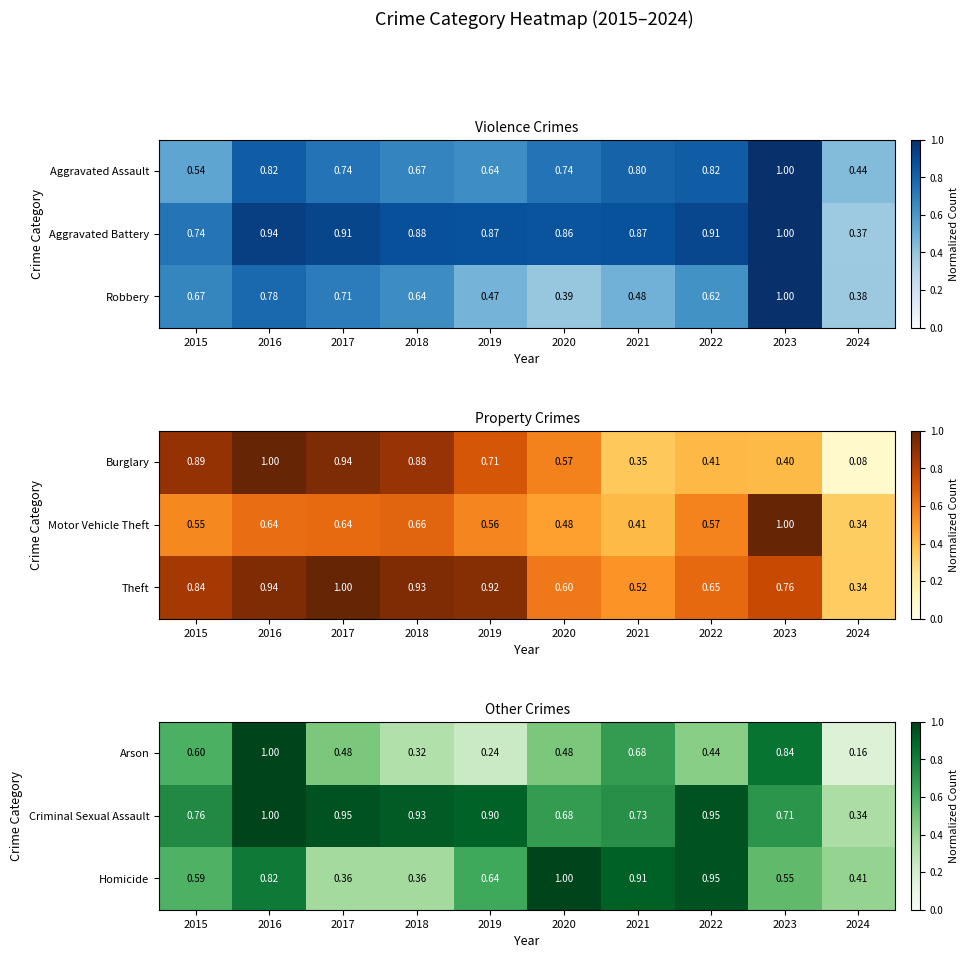

At which category is the sum across all series the highest?

2016